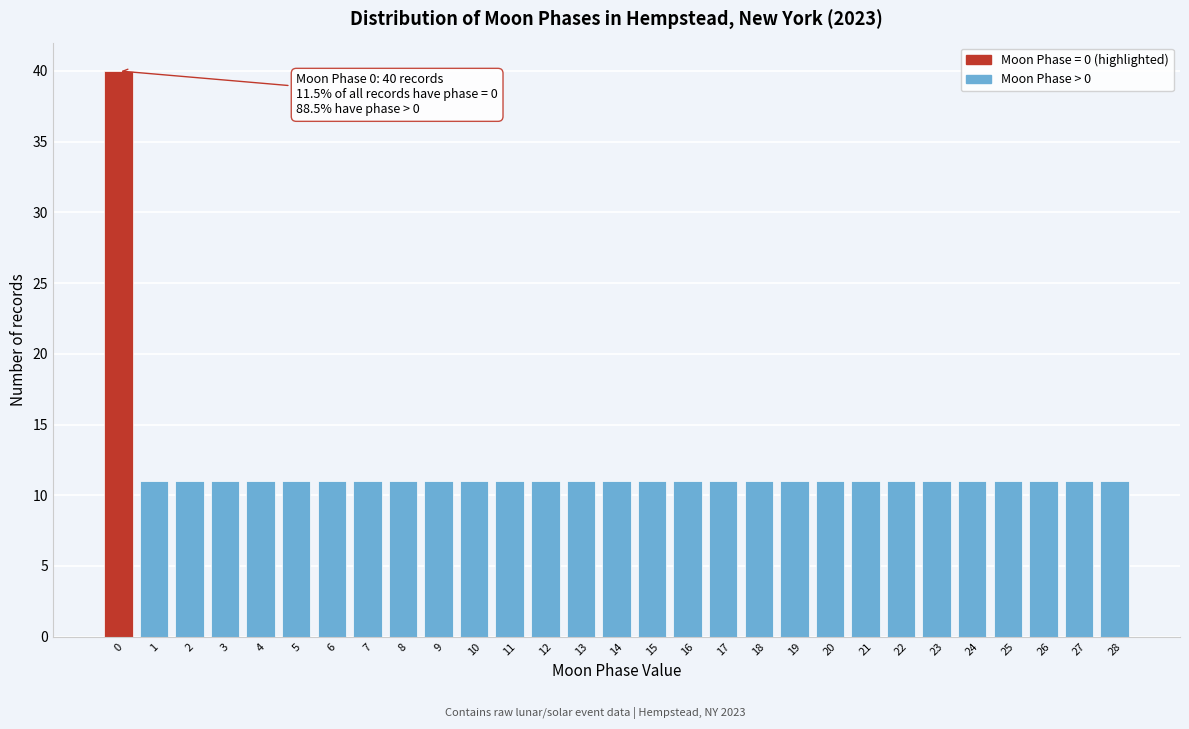

Reading left to right, what are all the values shown in this chart?

0=40	1=11	2=11	3=11	4=11	5=11	6=11	7=11	8=11	9=11	10=11	11=11	12=11	13=11	14=11	15=11	16=11	17=11	18=11	19=11	20=11	21=11	22=11	23=11	24=11	25=11	26=11	27=11	28=11